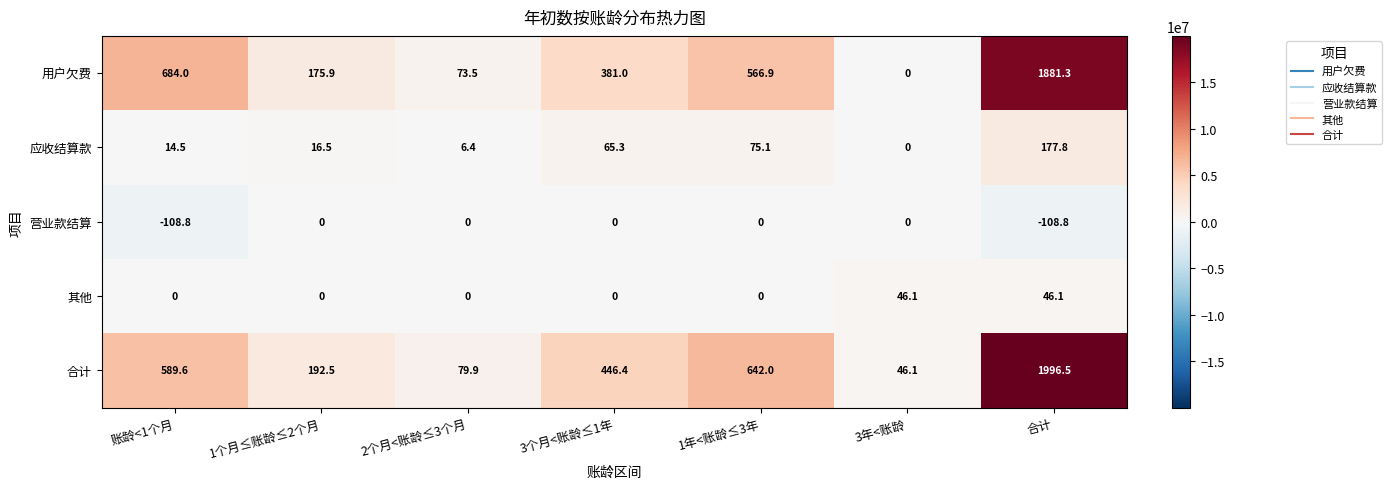

What is the difference between the highest and lowest values at 3年<账龄?

46.1